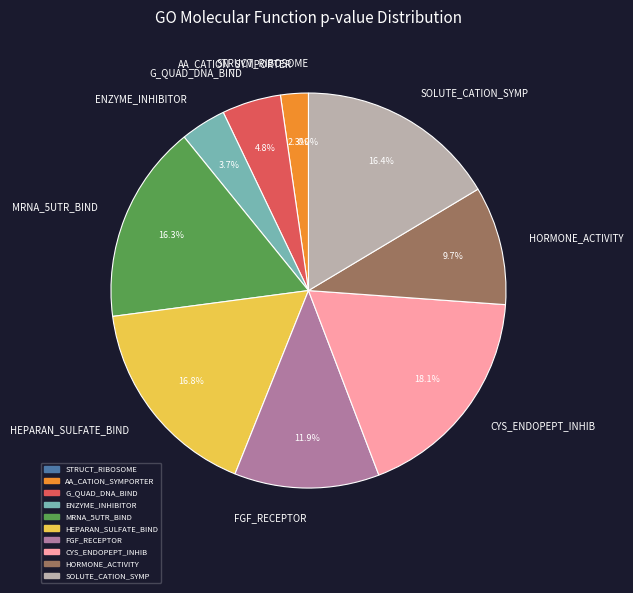

Combined, what portion of the pie is GOMF_ENZYME_INHIBITOR_ACTIVITY and GOMF_AMINO_ACID_CATION_SYMPORTER_ACTIVITY?

6.0%